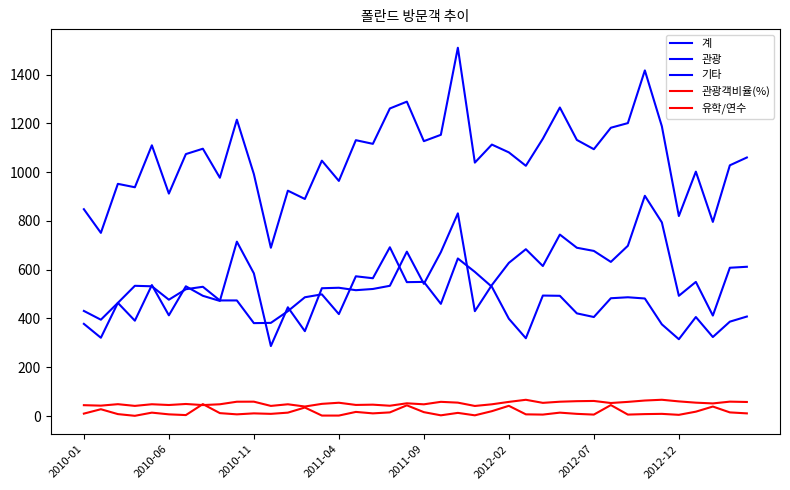

What is the difference between the maximum and minimum values in the 기타 series?

377.0